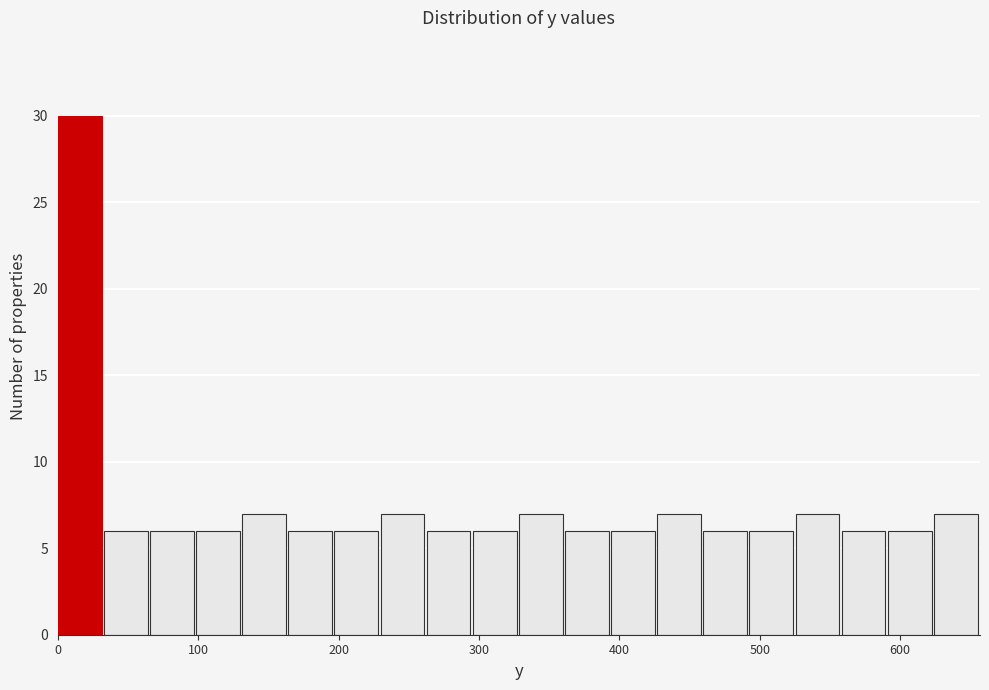

Around what value on the x-axis is the tallest bar? Give the approximate position of its centre, as read against the axis.

20